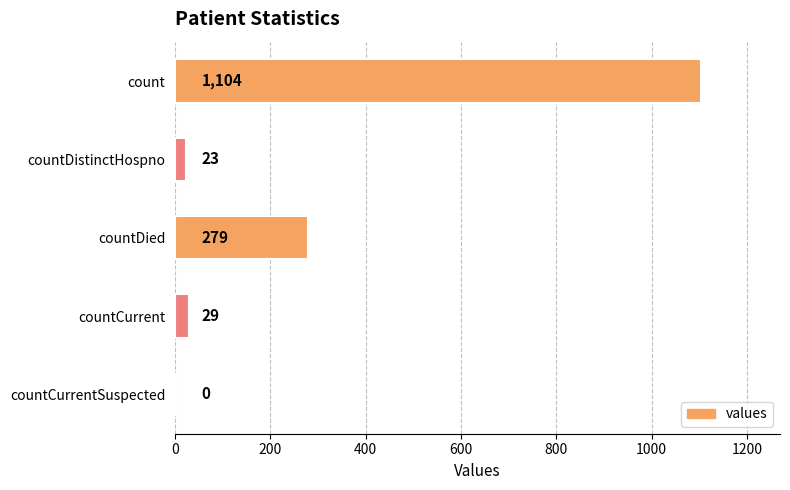

How many positive values are there?

4